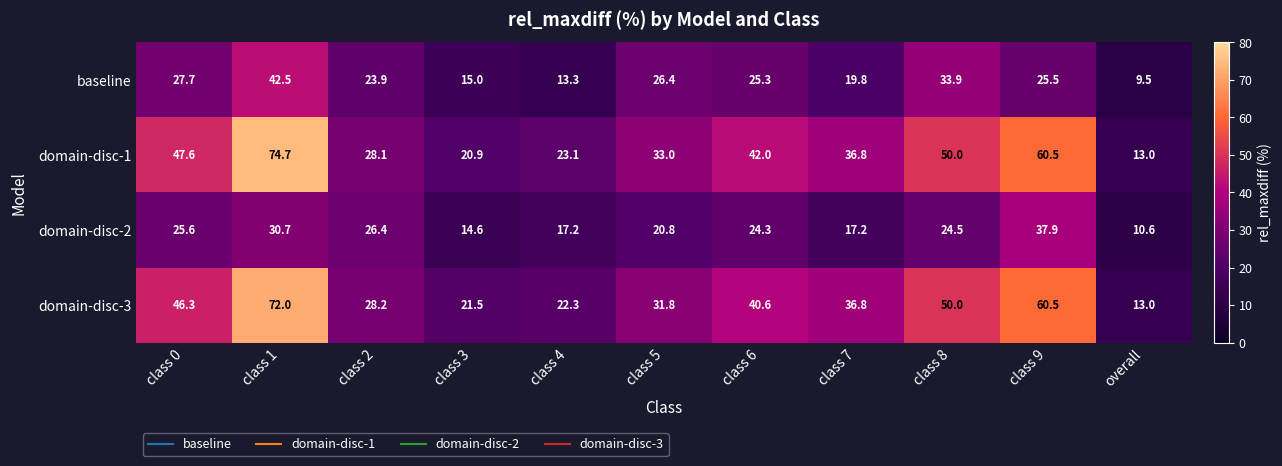

What is the maximum value shown in the chart?

74.7